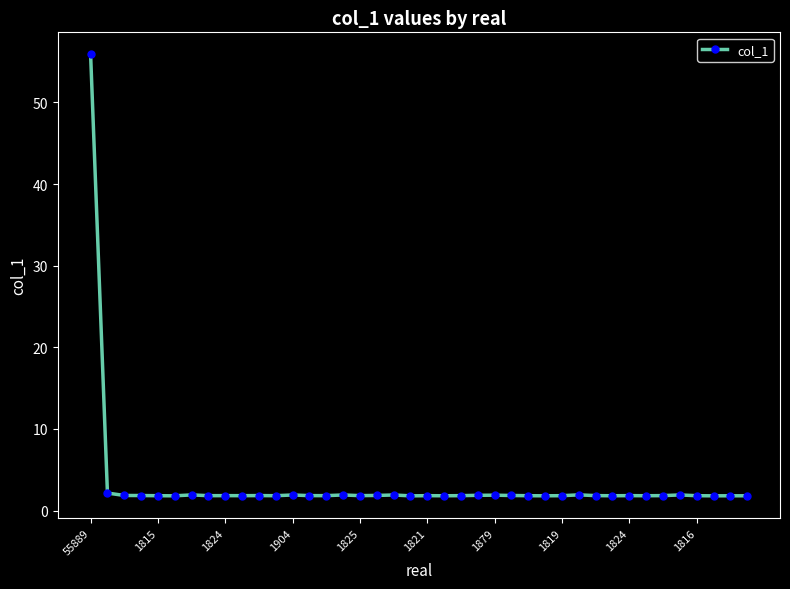

True or false: there are more than 0 points higher than both neighbors.

True